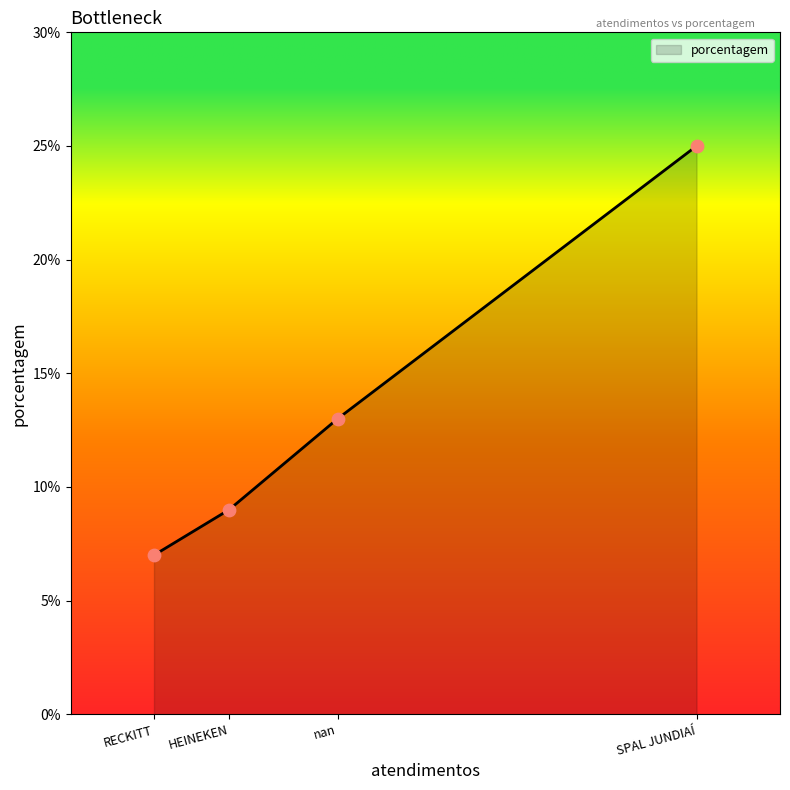

What is the ratio of the value at SPAL JUNDIAÍ to the value at RECKITT?

3.6